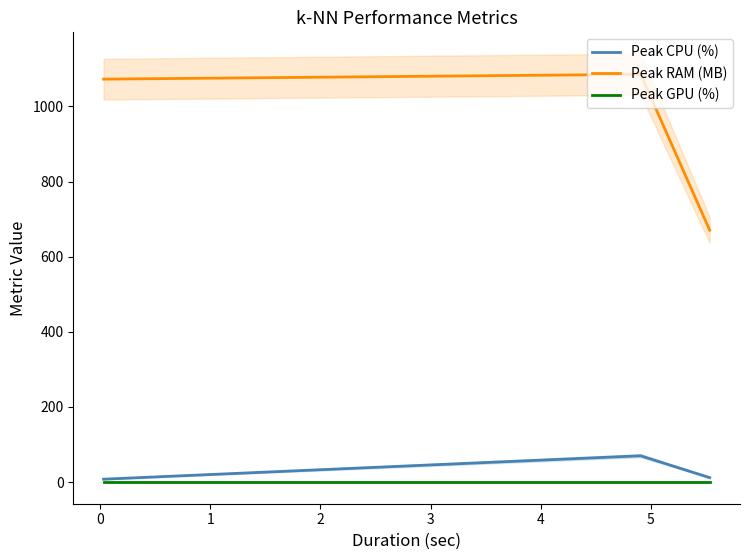

What is the maximum value for Peak RAM (MB)?

1085.4